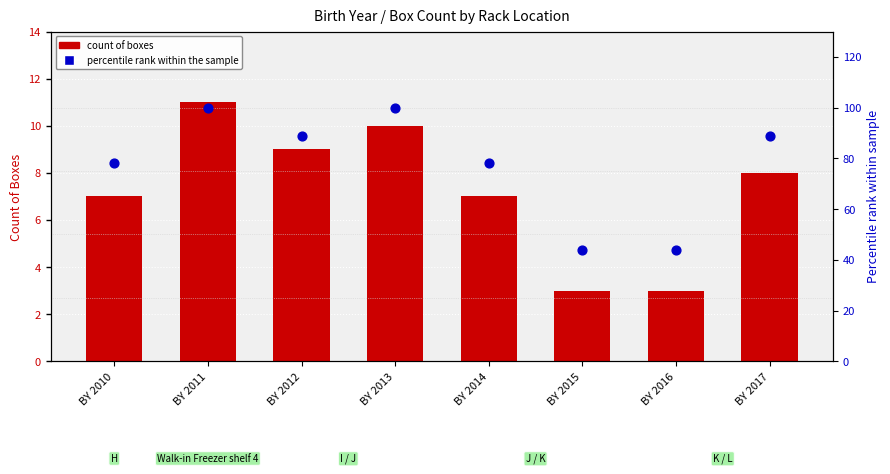

What are all the series names shown in the legend?

count of boxes, percentile rank within the sample